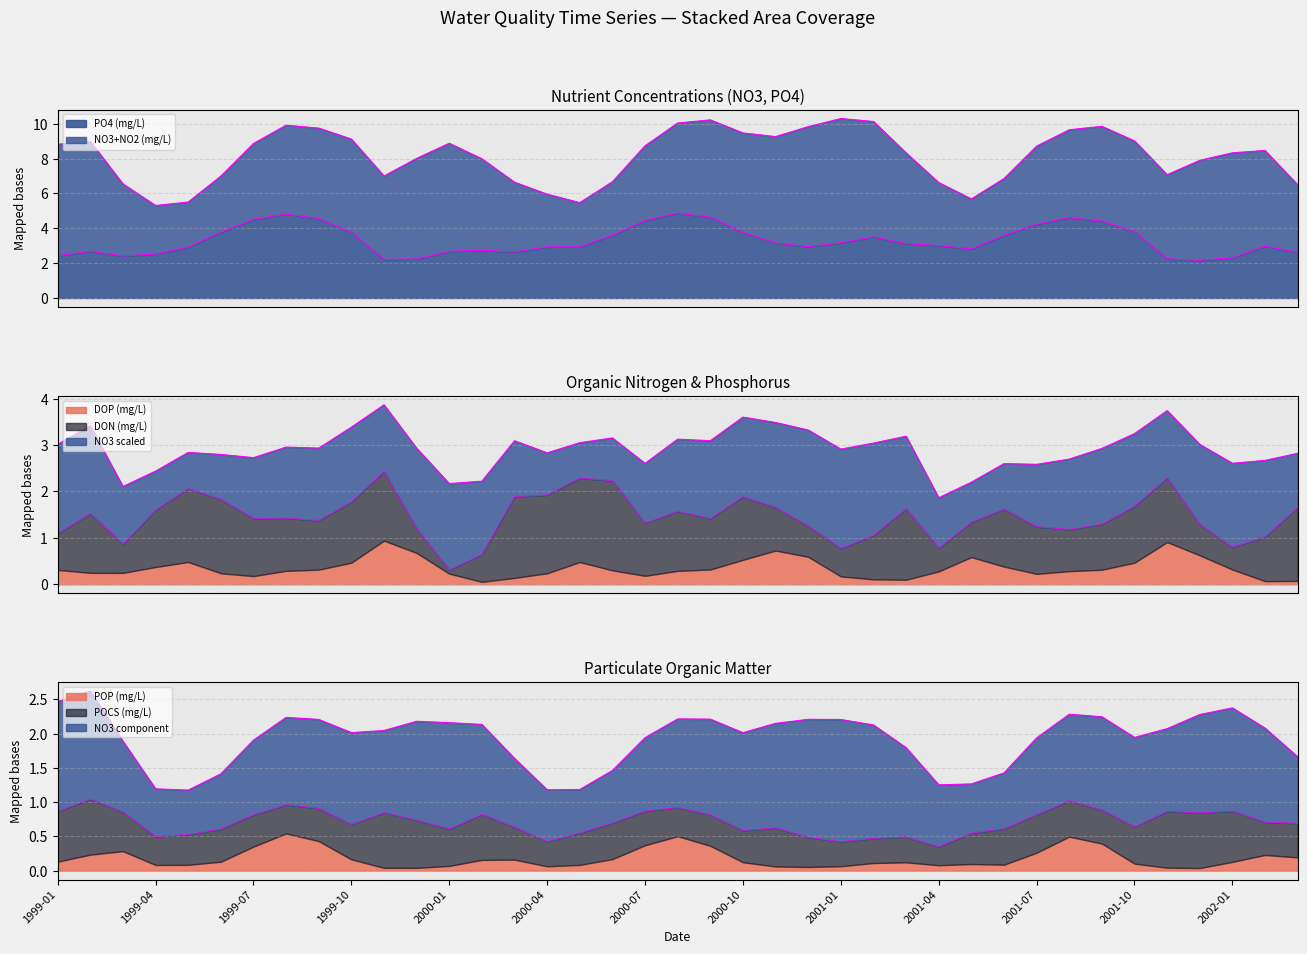

What position from the left is 1999-04?

4